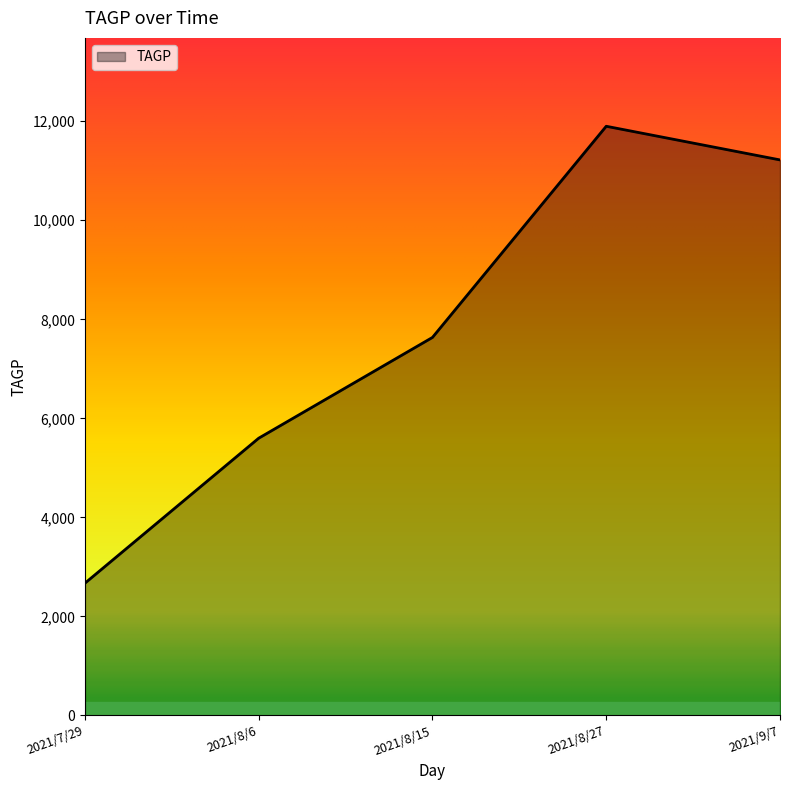

Reading right to left, transcribe all the data shown in this chart.

2021/9/7=11219.4	2021/8/27=11899.0	2021/8/15=7634.0	2021/8/6=5598.6	2021/7/29=2670.0